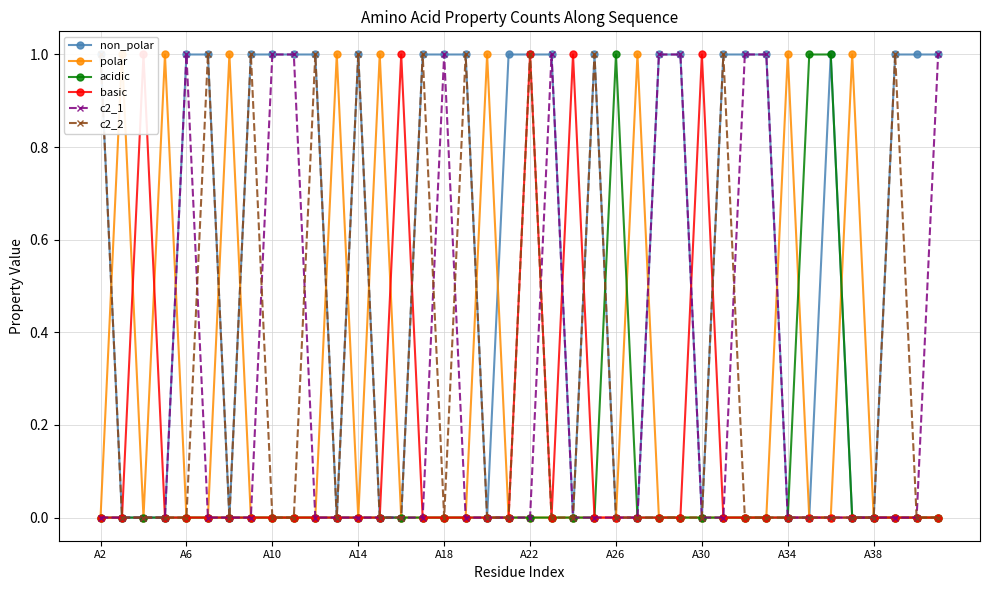

The acidic series shows 2 at A26. True or false?

False